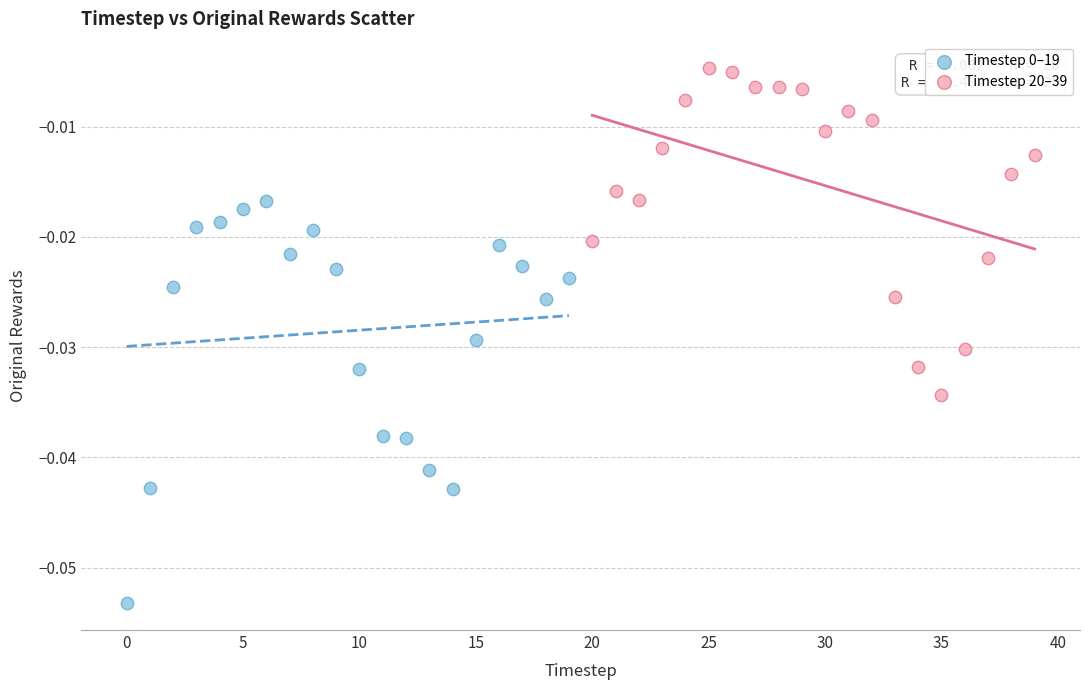

Which series contains the highest Y value?

Timestep 20–39